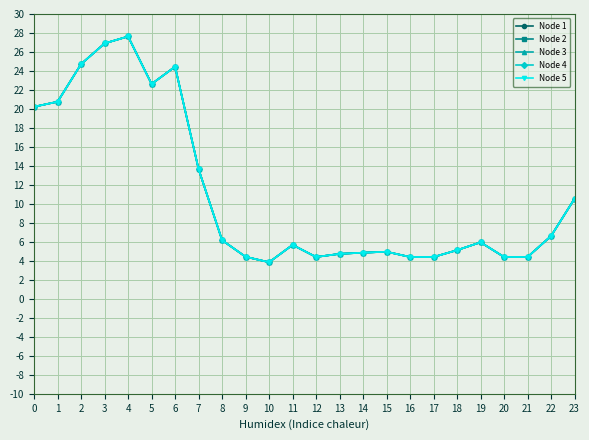

Reading right to left, list all the values displayed in this chart.

Node 1: 10.6	6.6	4.4	4.4	6.0	5.1	4.4	4.4	5.0	4.9	4.7	4.4	5.7	3.9	4.4	6.2	13.7	24.5	22.6	27.6	26.9	24.7	20.8	20.2
Node 2: 10.6	6.6	4.4	4.4	6.0	5.1	4.4	4.4	5.0	4.9	4.7	4.4	5.7	3.9	4.4	6.2	13.7	24.5	22.6	27.6	26.9	24.7	20.8	20.2
Node 3: 10.6	6.6	4.4	4.4	6.0	5.1	4.4	4.4	5.0	4.9	4.7	4.4	5.7	3.9	4.4	6.2	13.7	24.5	22.6	27.6	26.9	24.7	20.8	20.2
Node 4: 10.6	6.6	4.4	4.4	6.0	5.1	4.4	4.4	5.0	4.9	4.7	4.4	5.7	3.9	4.4	6.2	13.7	24.5	22.6	27.6	26.9	24.7	20.8	20.2
Node 5: 10.6	6.6	4.4	4.4	6.0	5.1	4.4	4.4	5.0	4.9	4.7	4.4	5.7	3.9	4.4	6.2	13.7	24.5	22.6	27.6	26.9	24.7	20.8	20.2